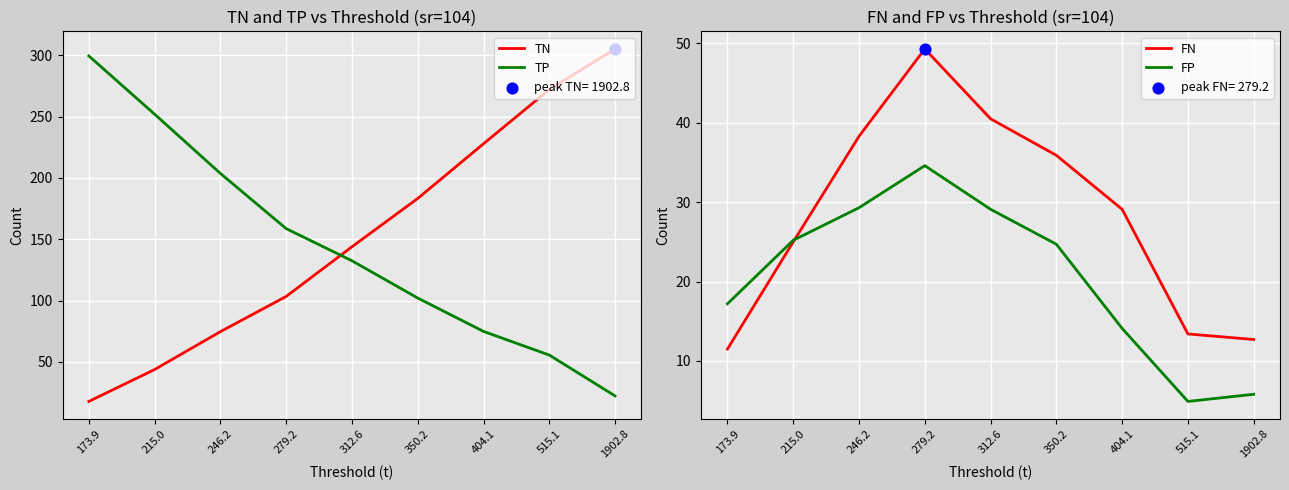

Which series has the largest total across all categories?

TN